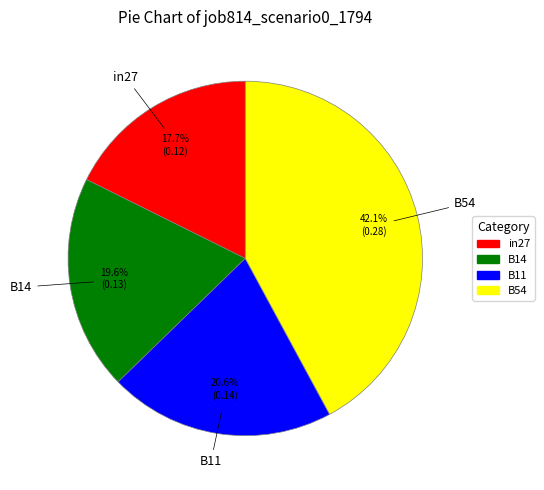

How many segments does this pie chart have?

4